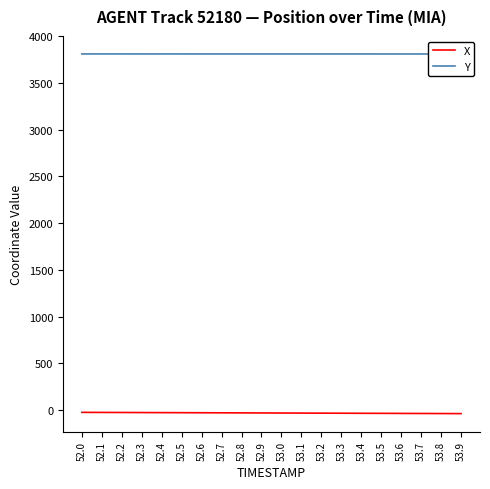

True or false: X and Y intersect in this chart.

False